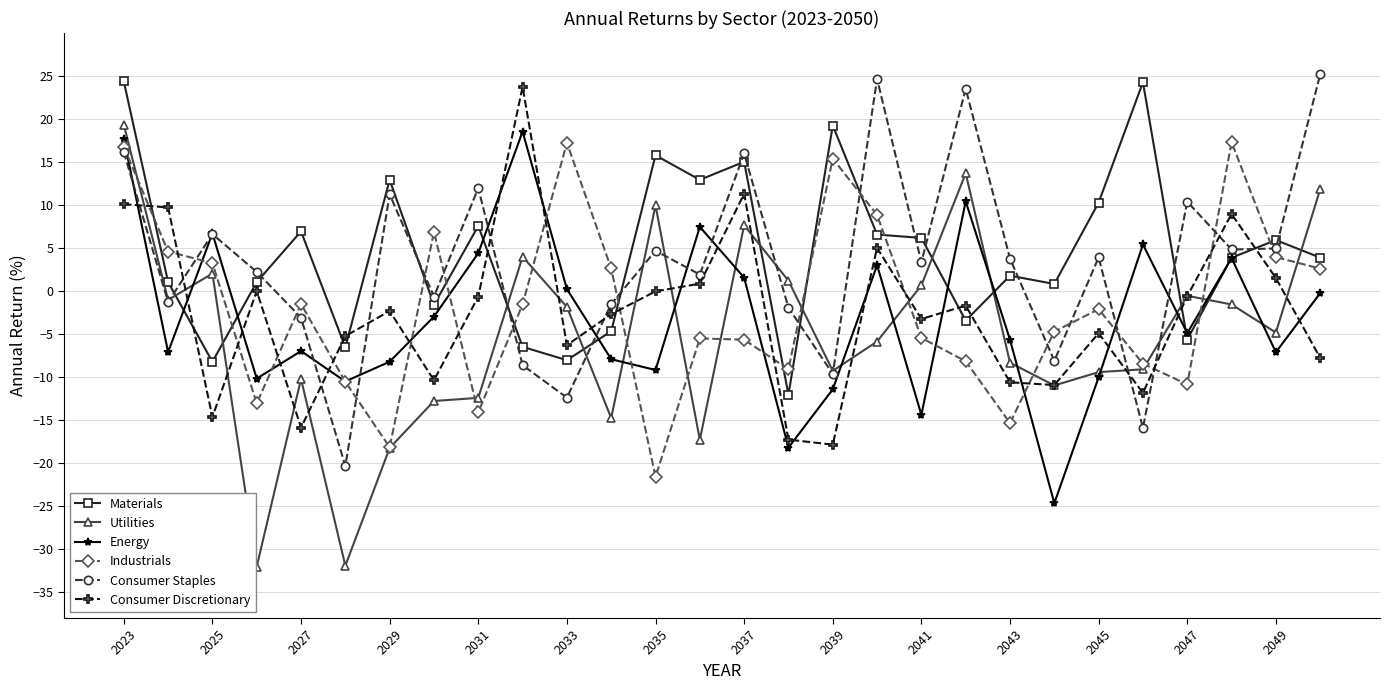

Count the number of data series in this chart.

6